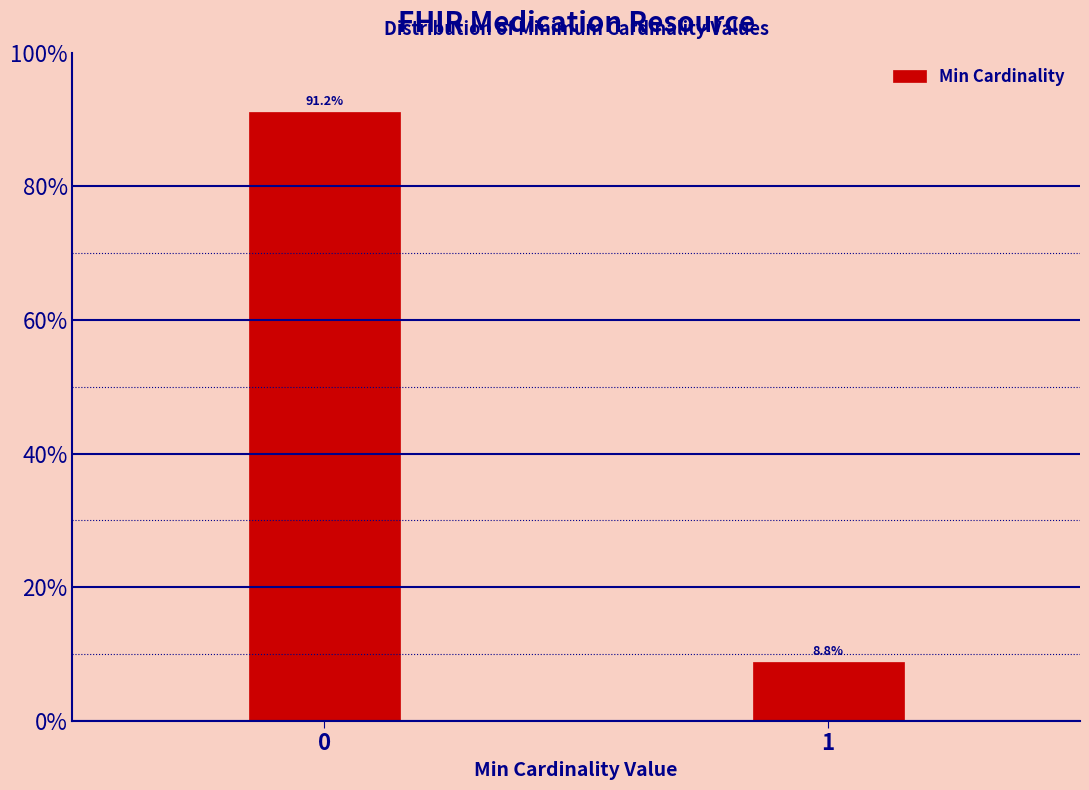

Reading right to left, what are all the values shown in this chart?

1=8.8	0=91.2